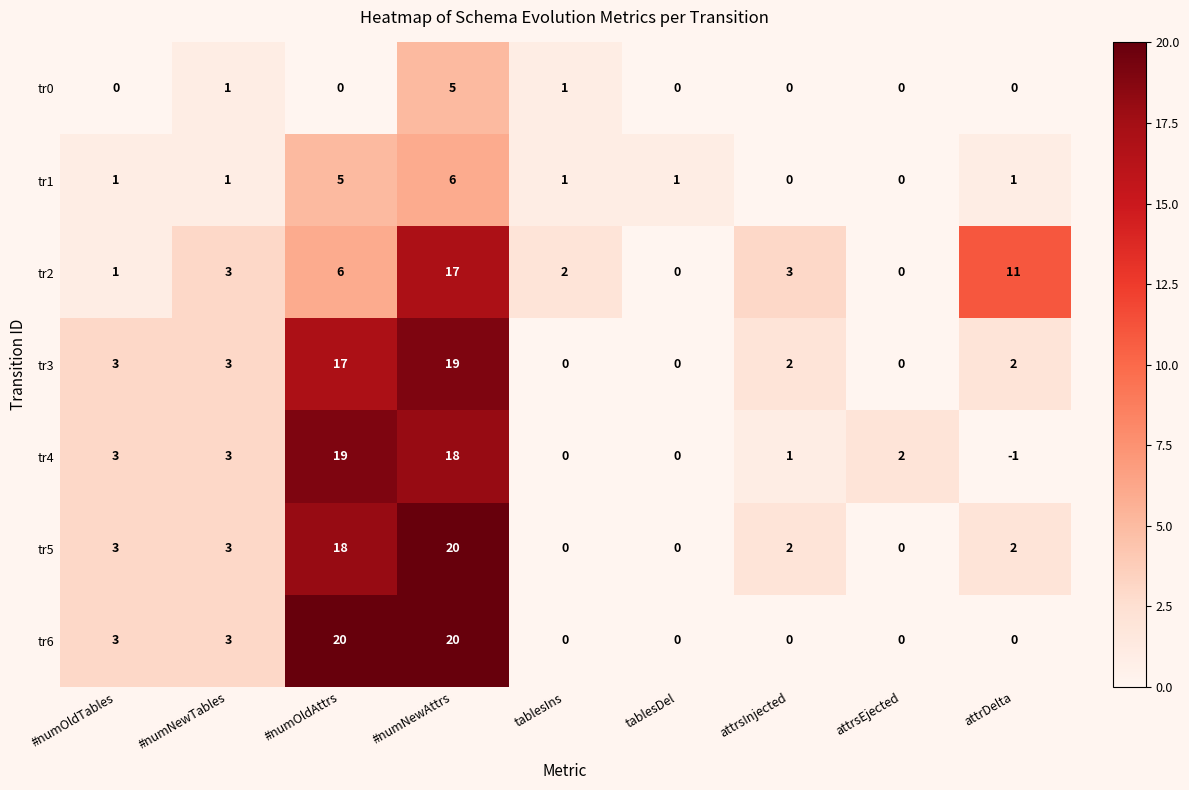

Is it true that tr4 equals 2 at attrsInjected?

False